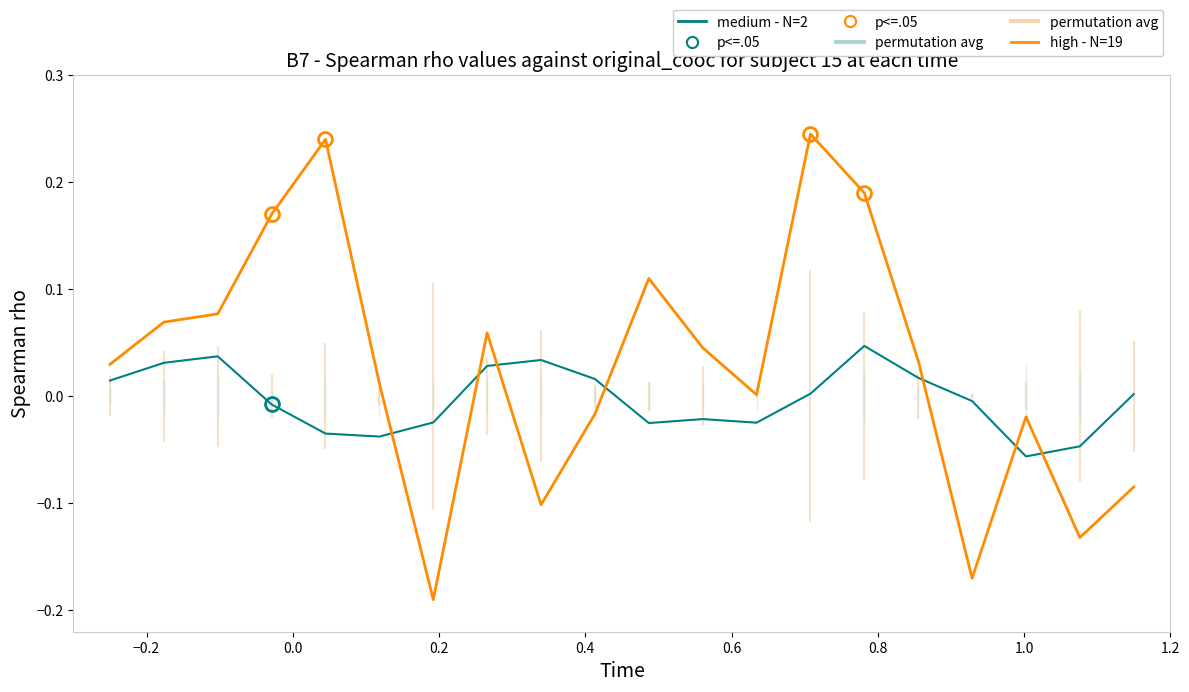

Rank the series by their maximum value, from lowest to highest.

medium - N=2, high - N=19